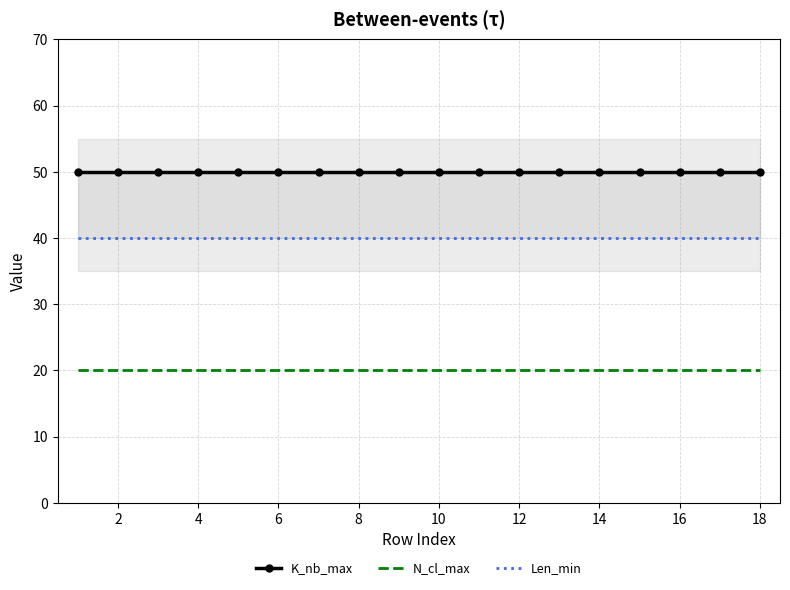

True or false: N_cl_max and K_nb_max intersect in this chart.

False